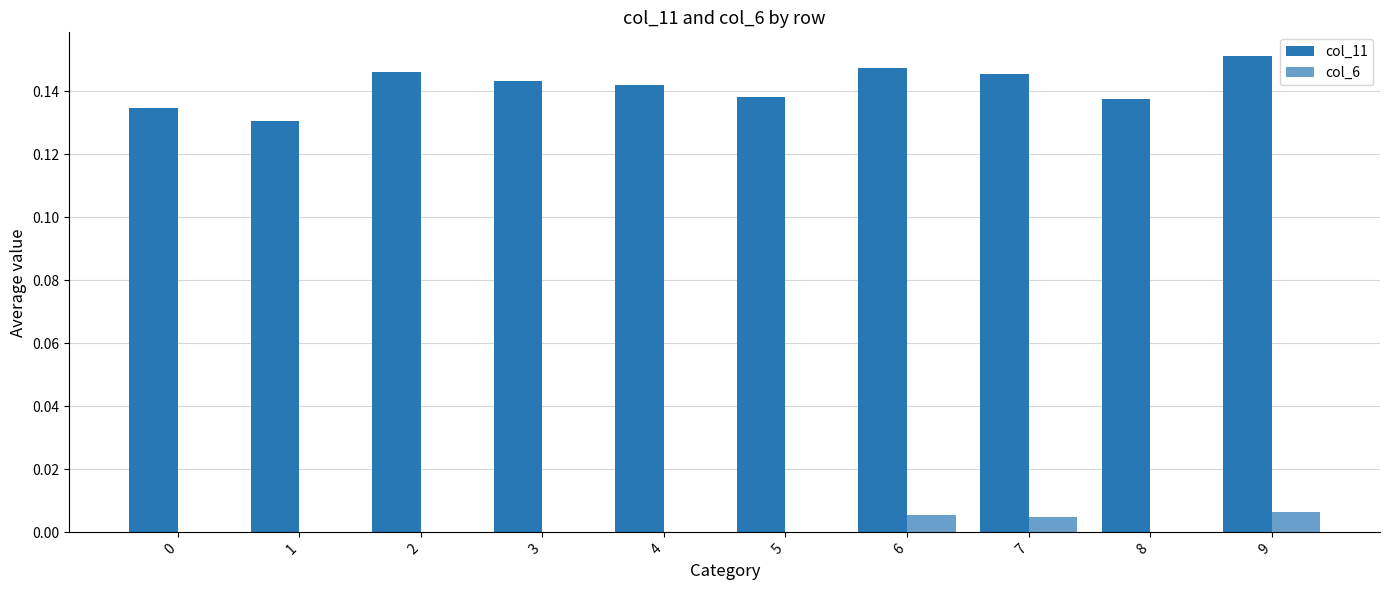

Are the bars horizontal?

No